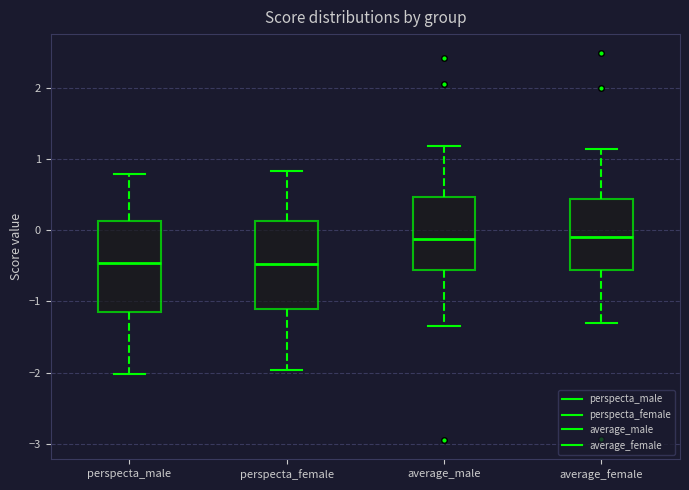

Reading left to right, transcribe this box plot: for each box, give where its median line is, the range the box spans, and where its two whiskers end, as read against the y-axis. The values are not printed on the chart, so give them approximately, as read against the axis.

perspecta_male: median -0.5, box -1.2 to 0.1, whiskers -2.0 to 0.8
perspecta_female: median -0.5, box -1.1 to 0.1, whiskers -2.0 to 0.8
average_male: median -0.1, box -0.6 to 0.5, whiskers -1.3 to 1.2
average_female: median -0.1, box -0.6 to 0.4, whiskers -1.3 to 1.1